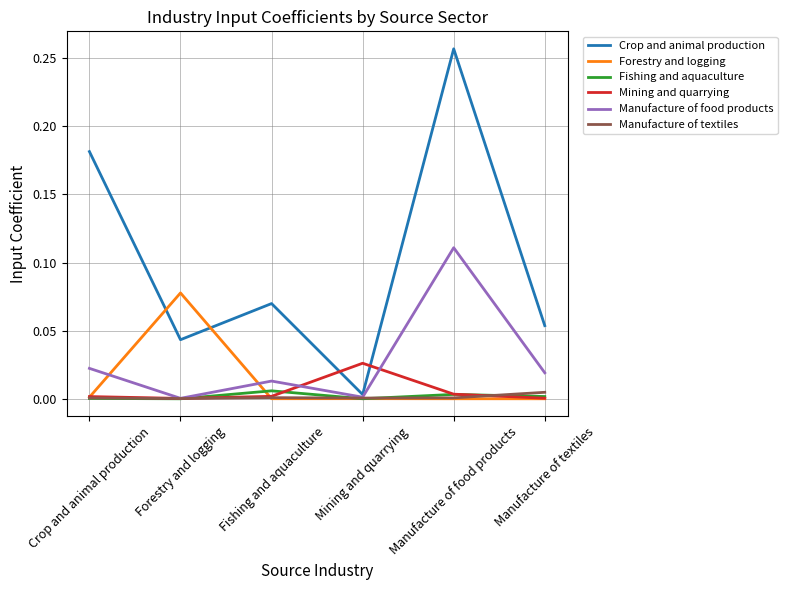

Which series has the largest total across all categories?

Crop and animal production